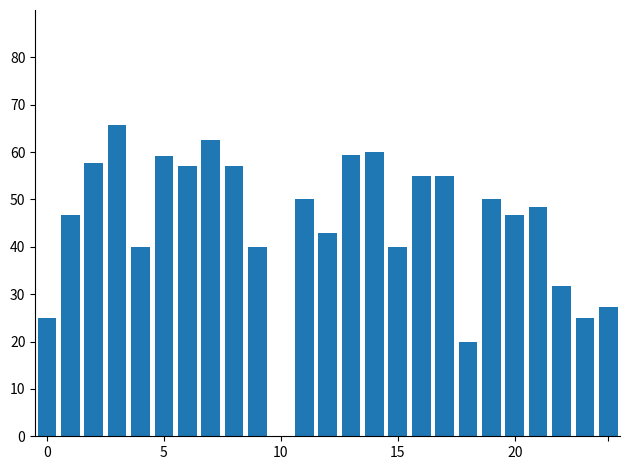

How many values are above zero?

24